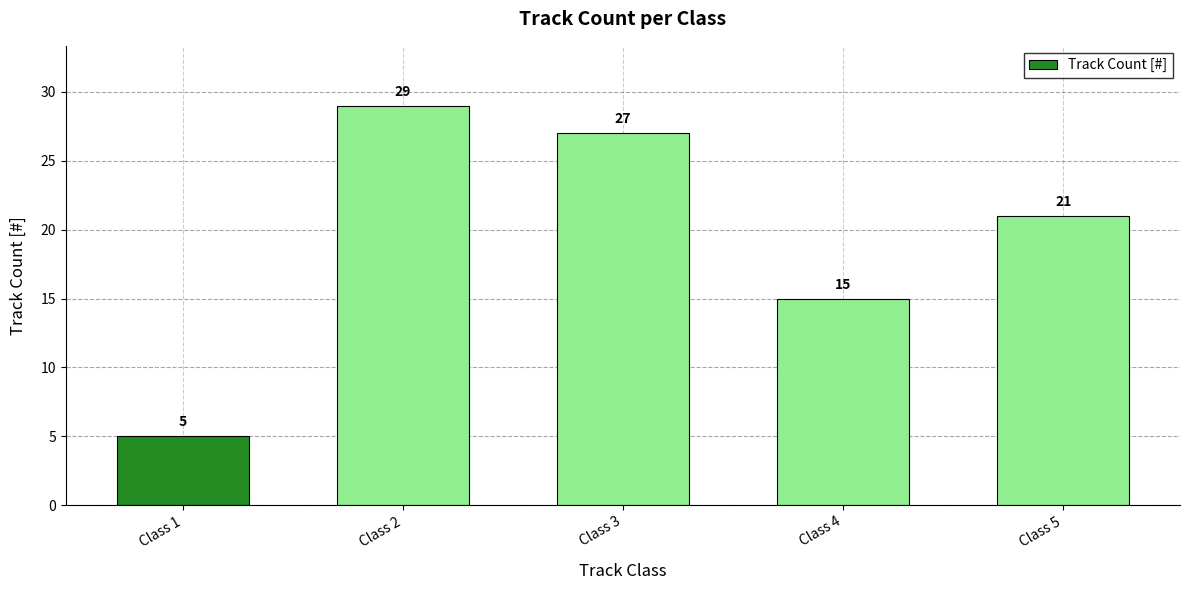

Is it true that the value at Class 2 is 49?

False